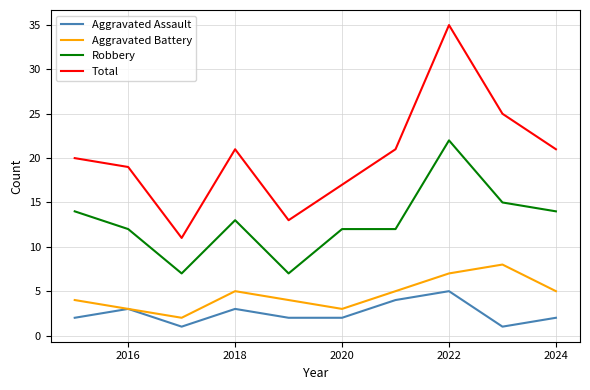

Does the chart display data point markers on the line(s)?

No